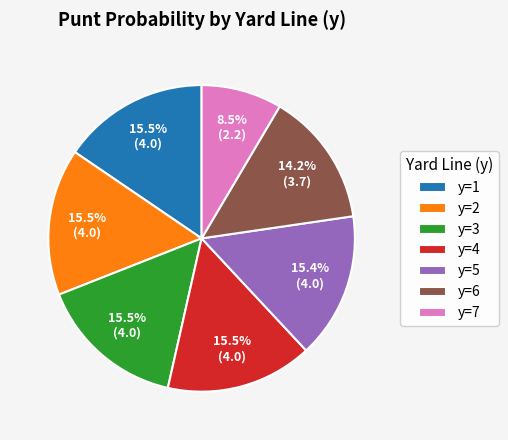

Combined, what portion of the pie is y=1 and y=6?

29.7%